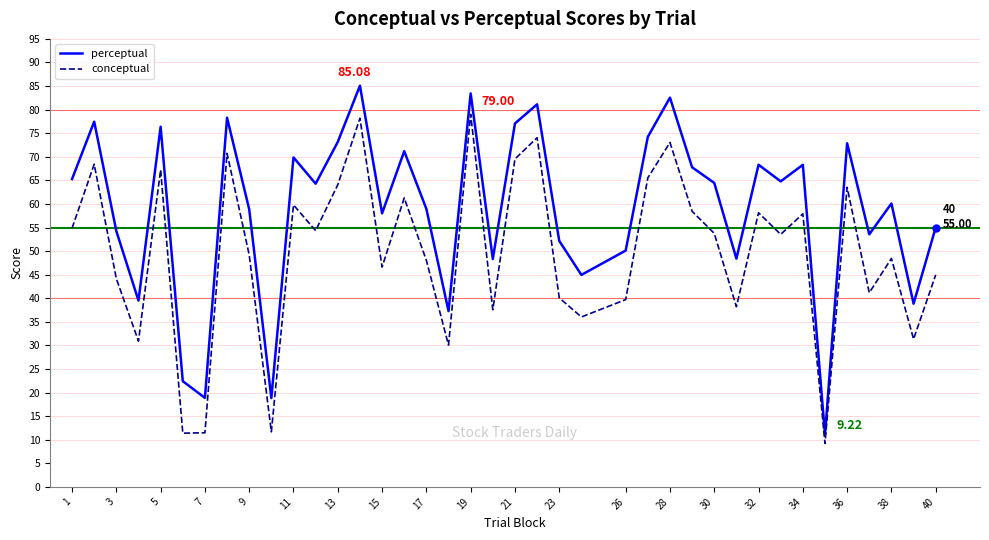

Which series has the largest total across all categories?

perceptual